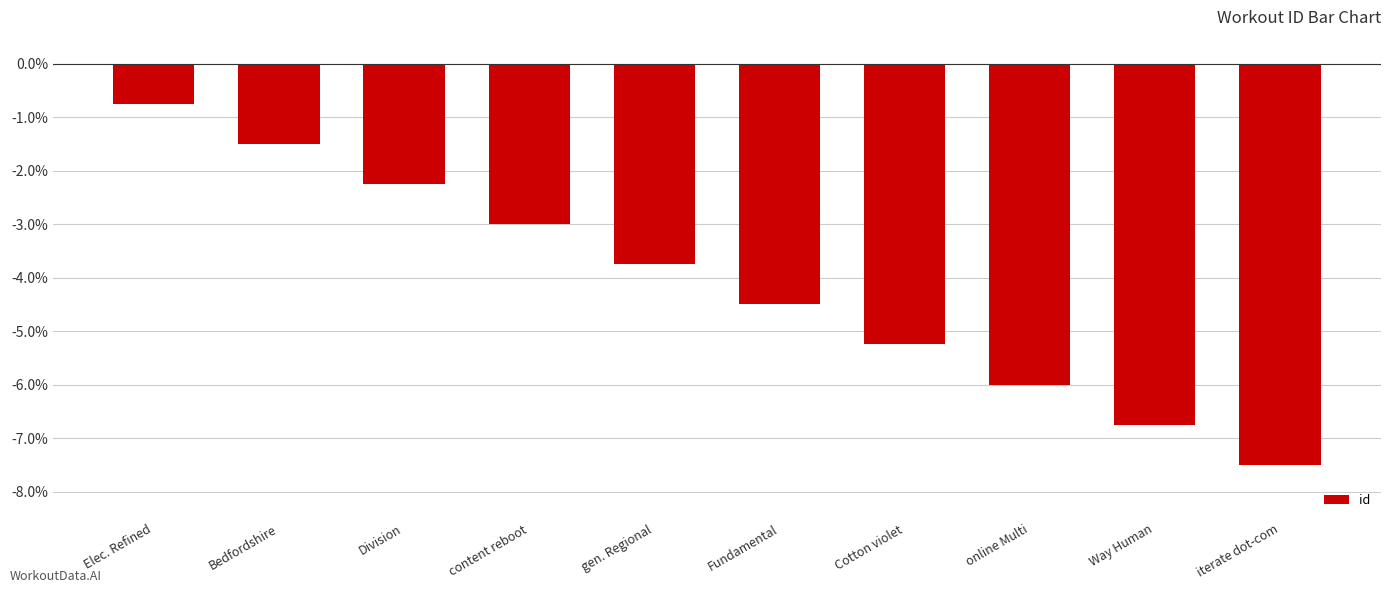

Rank the categories by value from lowest to highest.

iterate dot-com, Way Human, online Multi, Cotton violet, Fundamental, gen. Regional, content reboot, Division, Bedfordshire, Elec. Refined